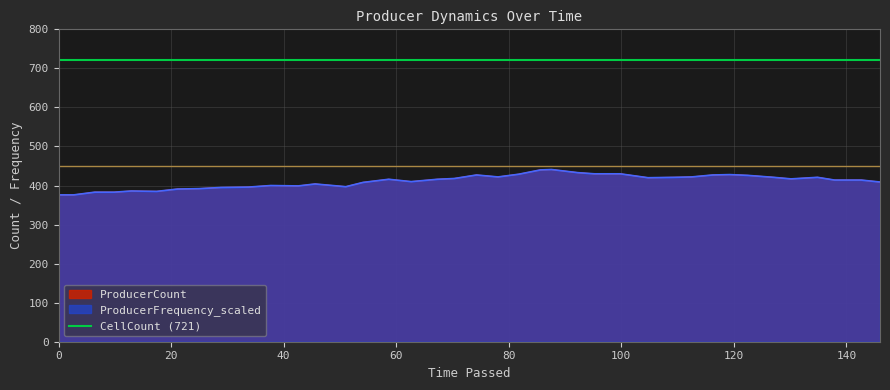

What is the difference between the maximum and minimum values in the ProducerFrequency_scaled series?

65.0